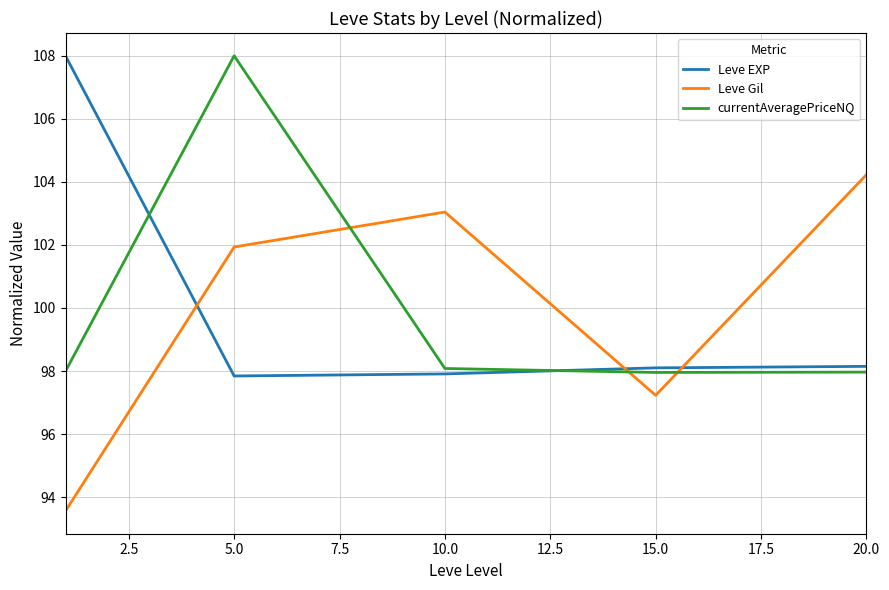

What is the minimum value for Leve Gil?

93.6